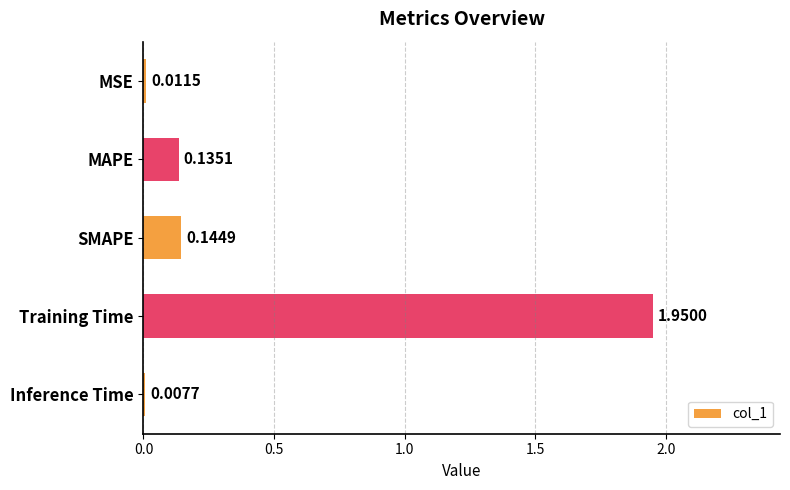

Are the bars grouped side by side (vs. stacked)?

No